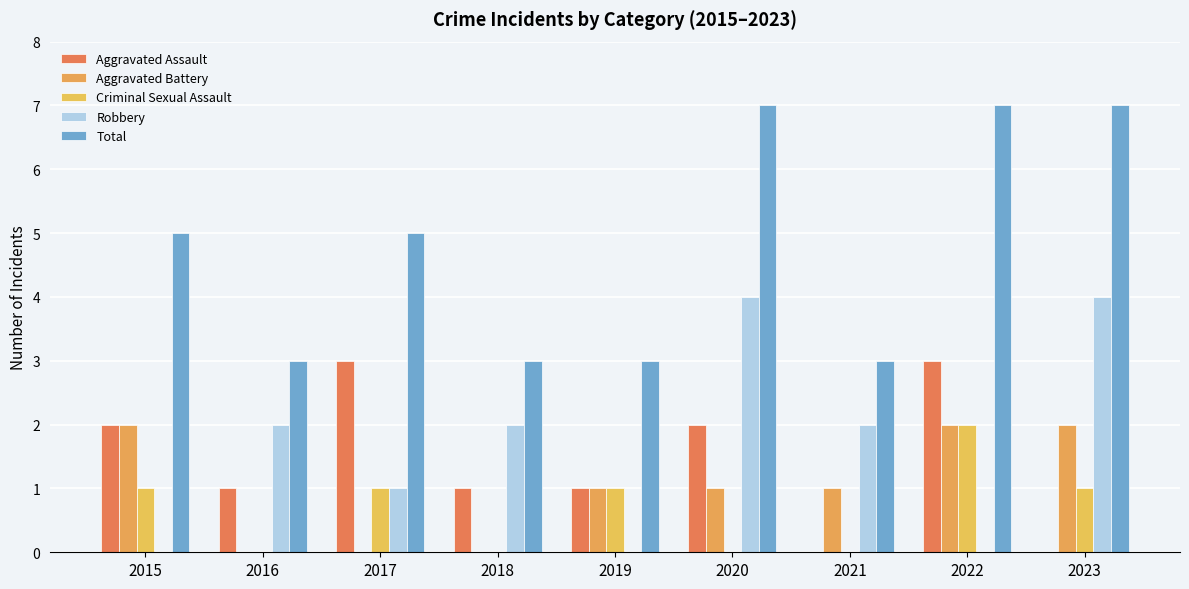

Where is Aggravated Assault nearest to the value 1?

2016